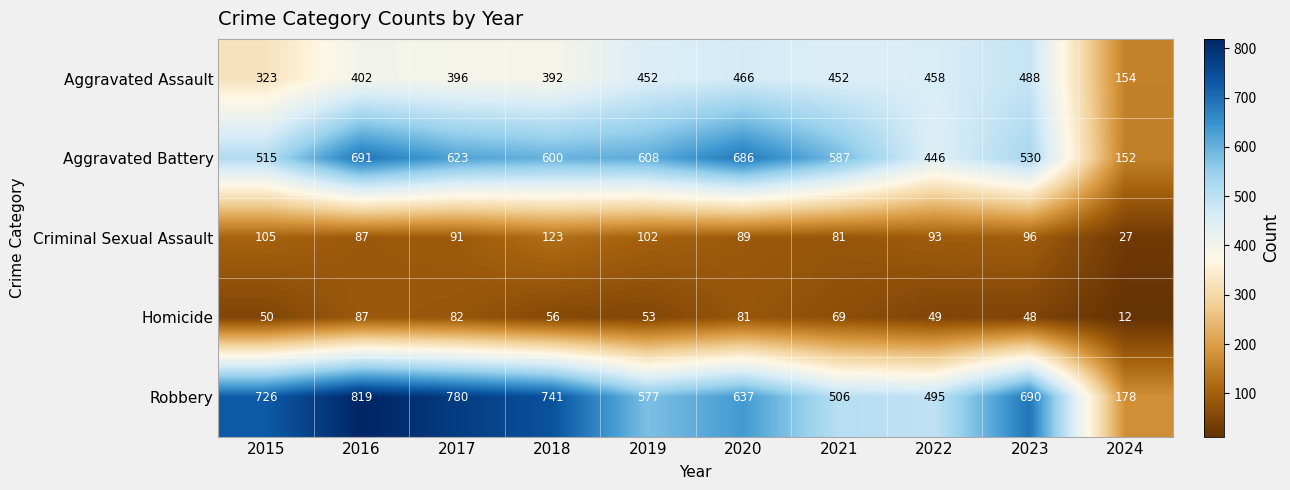

Which series changed the most between 2022 and 2023?

Robbery